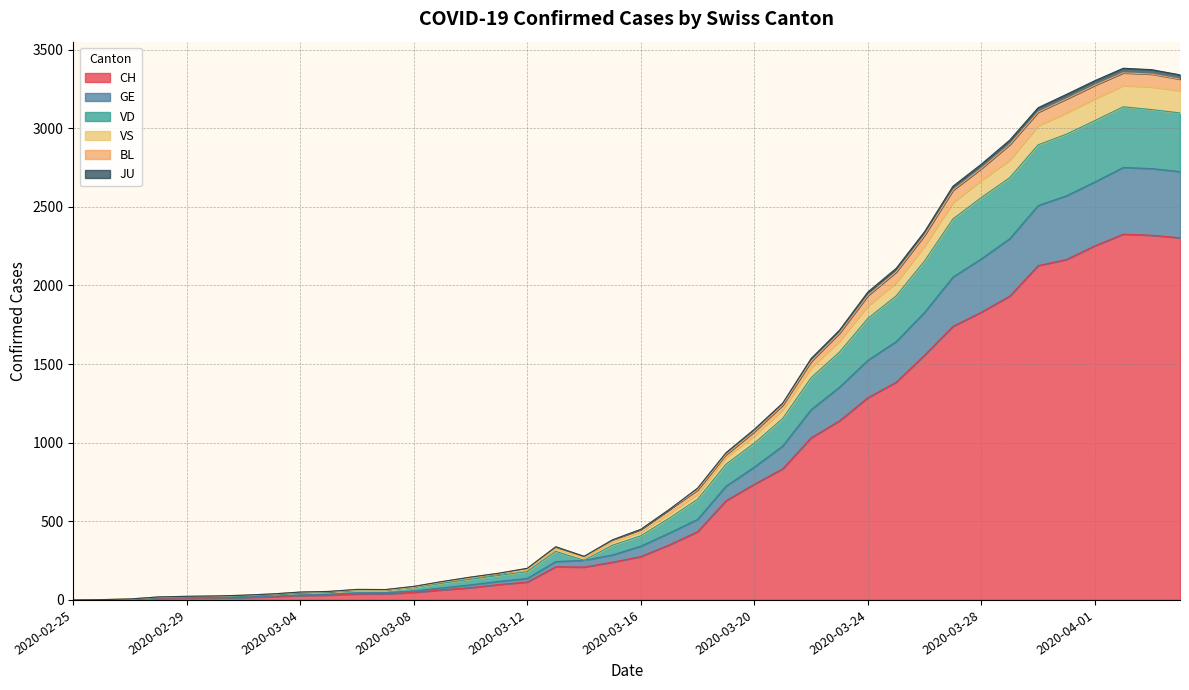

How many categories are shown in the chart?

40